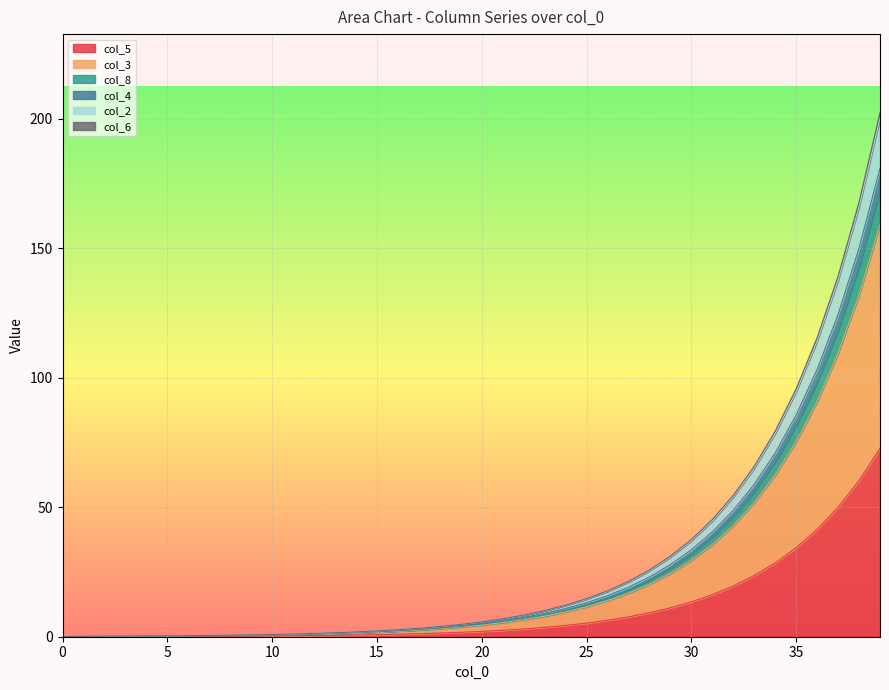

At 5, list the series in order from largest to smallest.

col_4, col_2, col_8, col_6, col_3, col_5